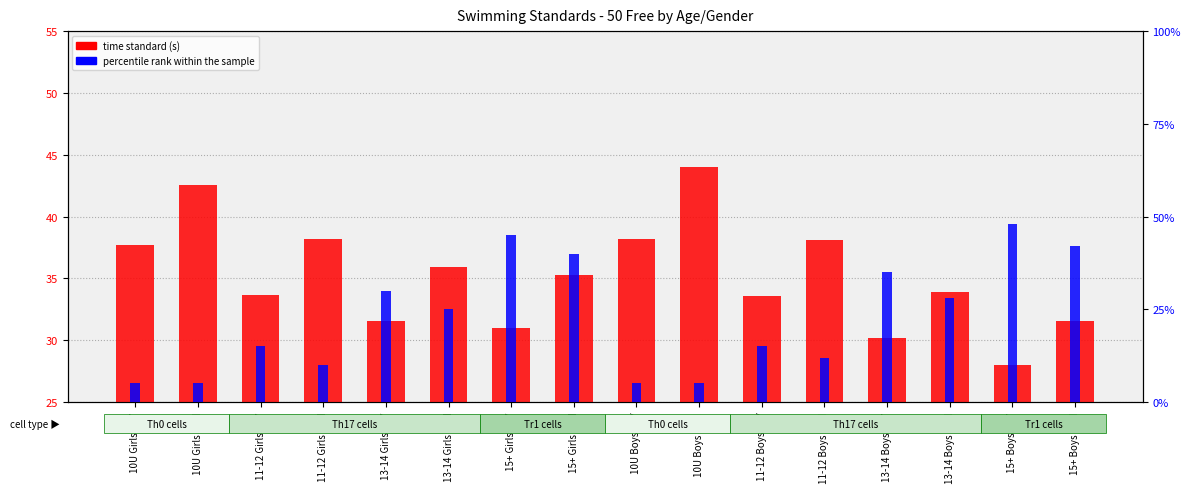

Rank the categories by percentile rank within the sample value from highest to lowest.

15+ Boys SCY, 15+ Girls SCY, 15+ Boys LCM, 15+ Girls LCM, 13-14 Boys SCY, 13-14 Girls SCY, 13-14 Boys LCM, 13-14 Girls LCM, 11-12 Girls SCY, 11-12 Boys SCY, 11-12 Boys LCM, 11-12 Girls LCM, 10U Girls SCY, 10U Girls LCM, 10U Boys SCY, 10U Boys LCM